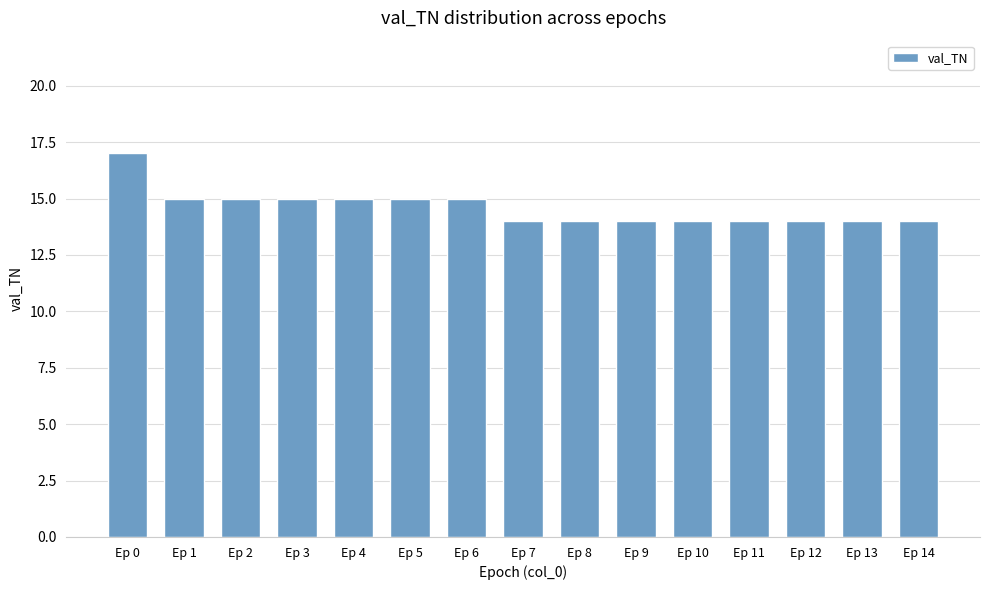

Reading left to right, what are all the values shown in this chart?

Ep 0=17	Ep 1=15	Ep 2=15	Ep 3=15	Ep 4=15	Ep 5=15	Ep 6=15	Ep 7=14	Ep 8=14	Ep 9=14	Ep 10=14	Ep 11=14	Ep 12=14	Ep 13=14	Ep 14=14